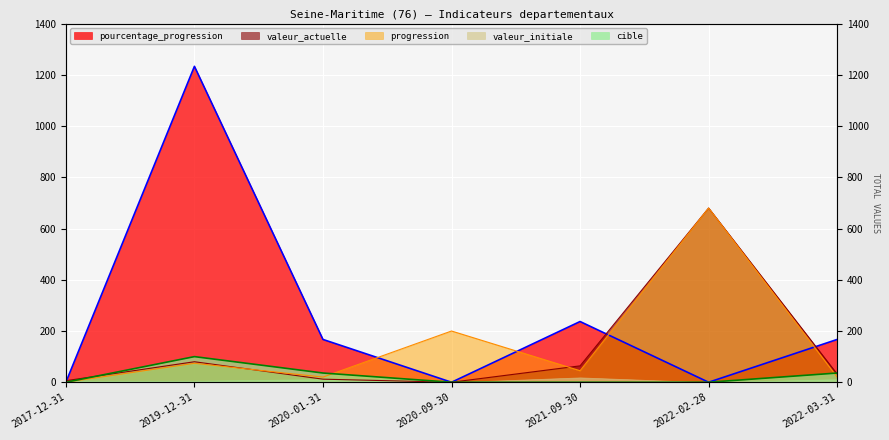

Which series has the largest total across all categories?

pourcentage_progression